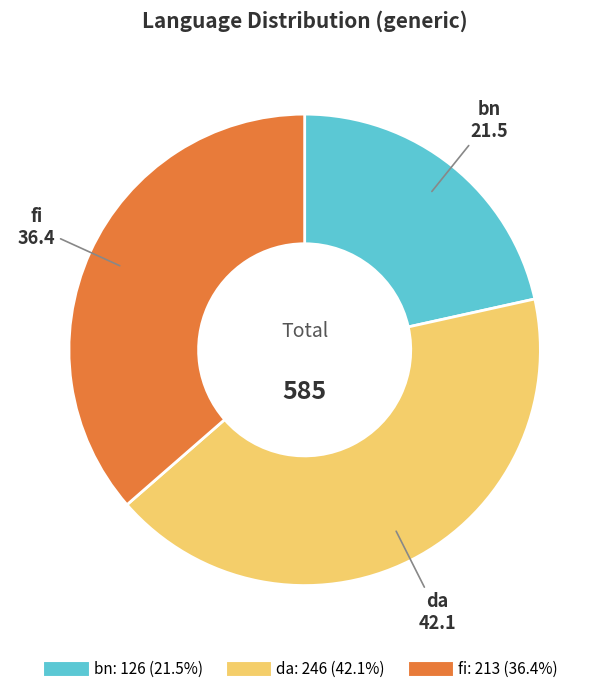

Rank the categories by value from lowest to highest.

bn, fi, da